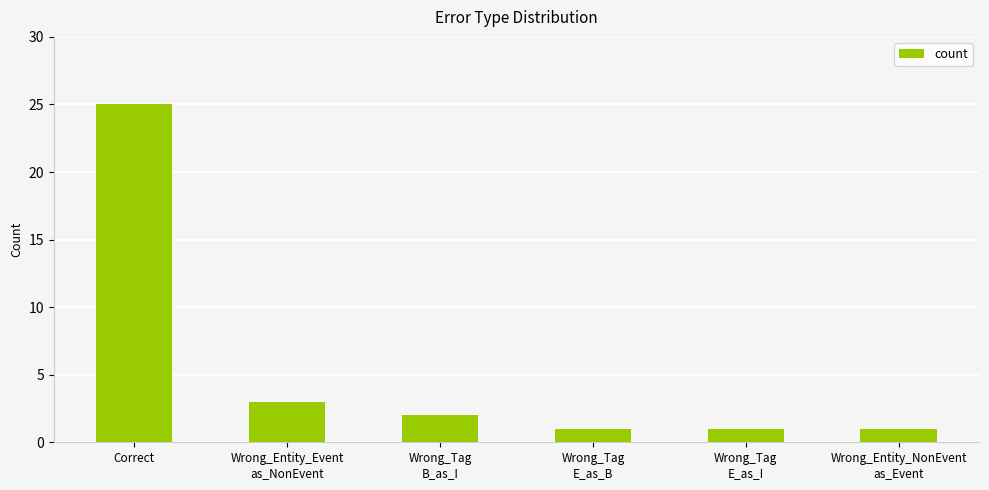

What is the difference between the values at Wrong_Tag
B_as_I and Correct?

23